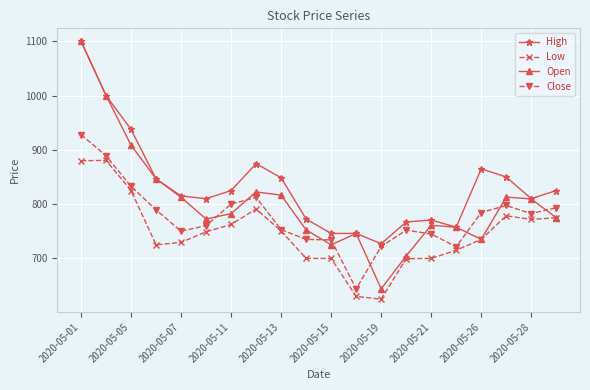

At how many categories does at least one series exceed 690?

20